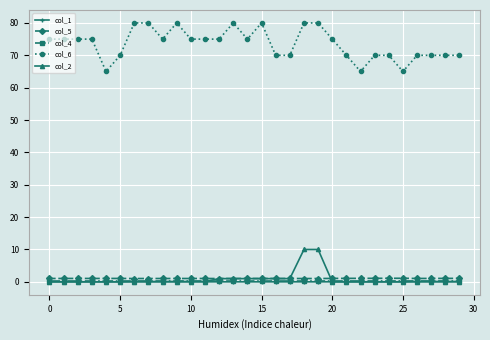

Which series has the largest total across all categories?

col_6